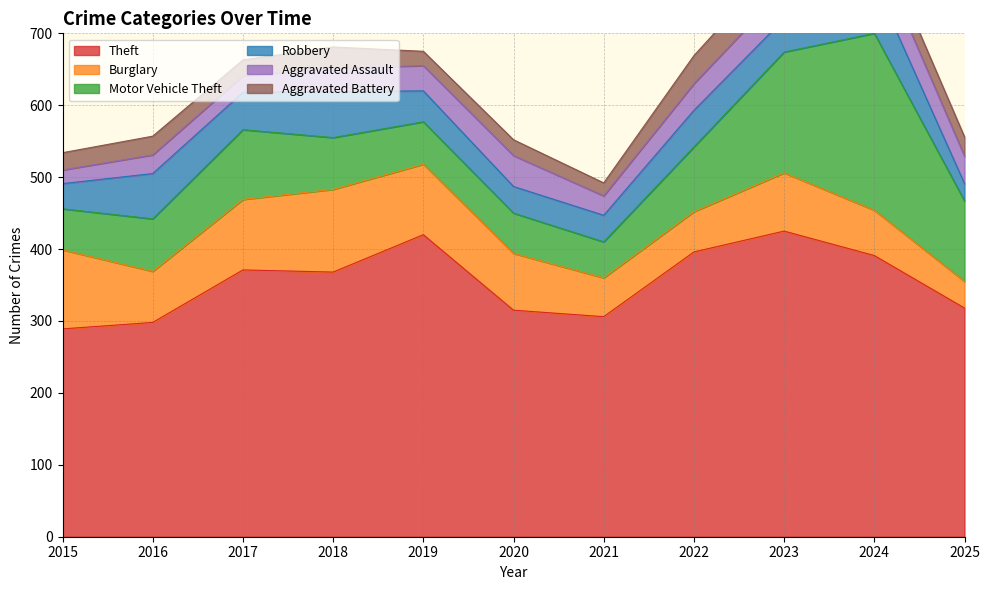

What is the spread (max minus min) of values at 2024?

363